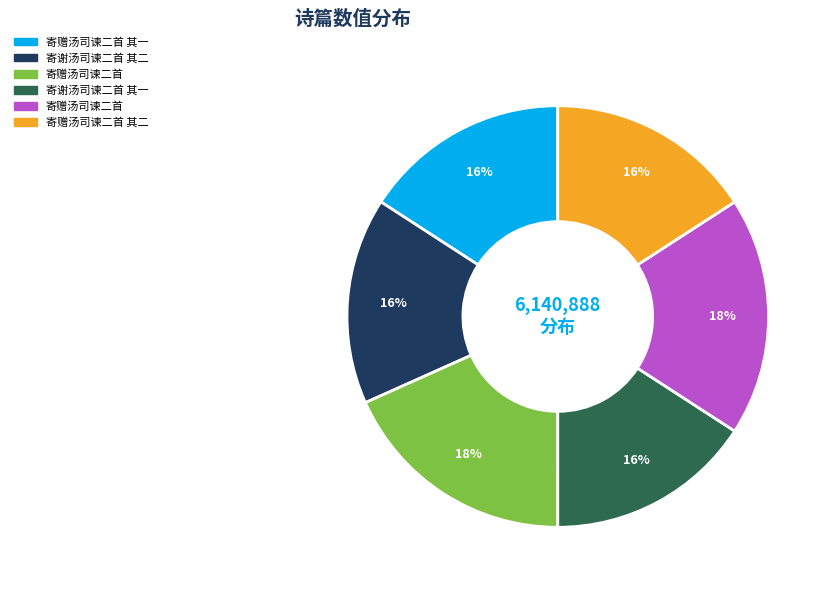

To the nearest percent, what is the difference between the largest and smallest slice percentages?

2%